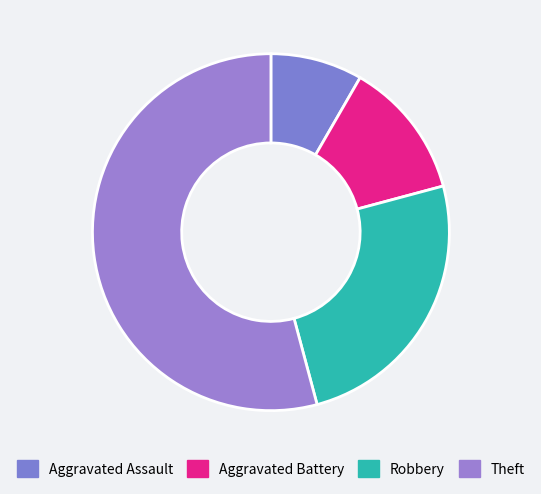

What portion of the pie excludes Aggravated Battery?

87.5%